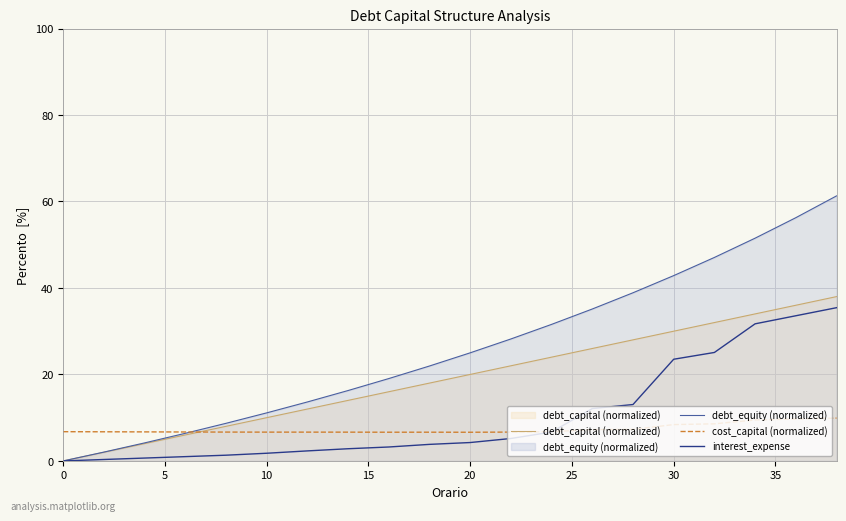

The debt_capital (normalized) series shows 10.0 at 10. True or false?

True